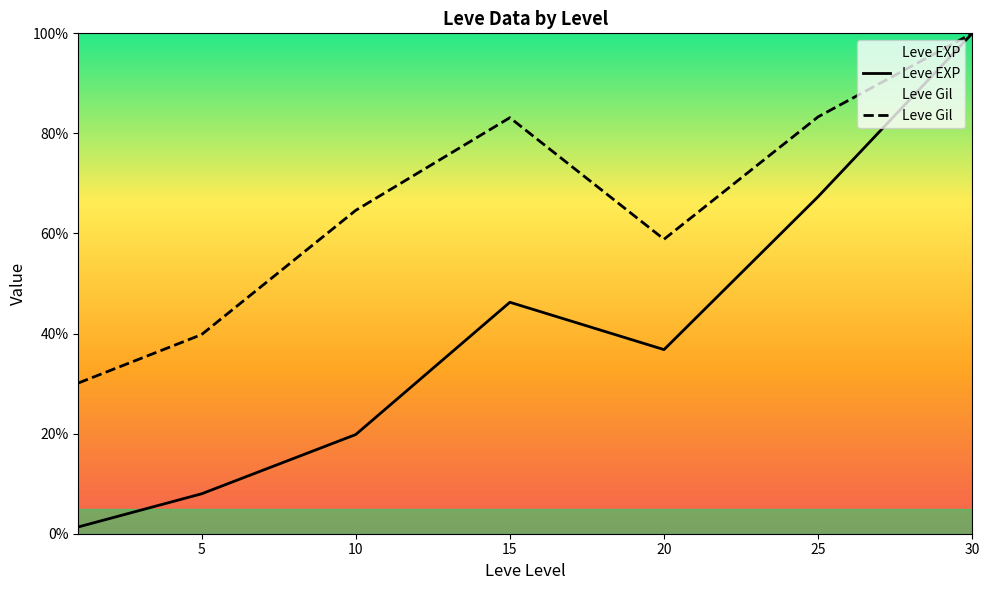

What is the smallest value displayed?

1.4